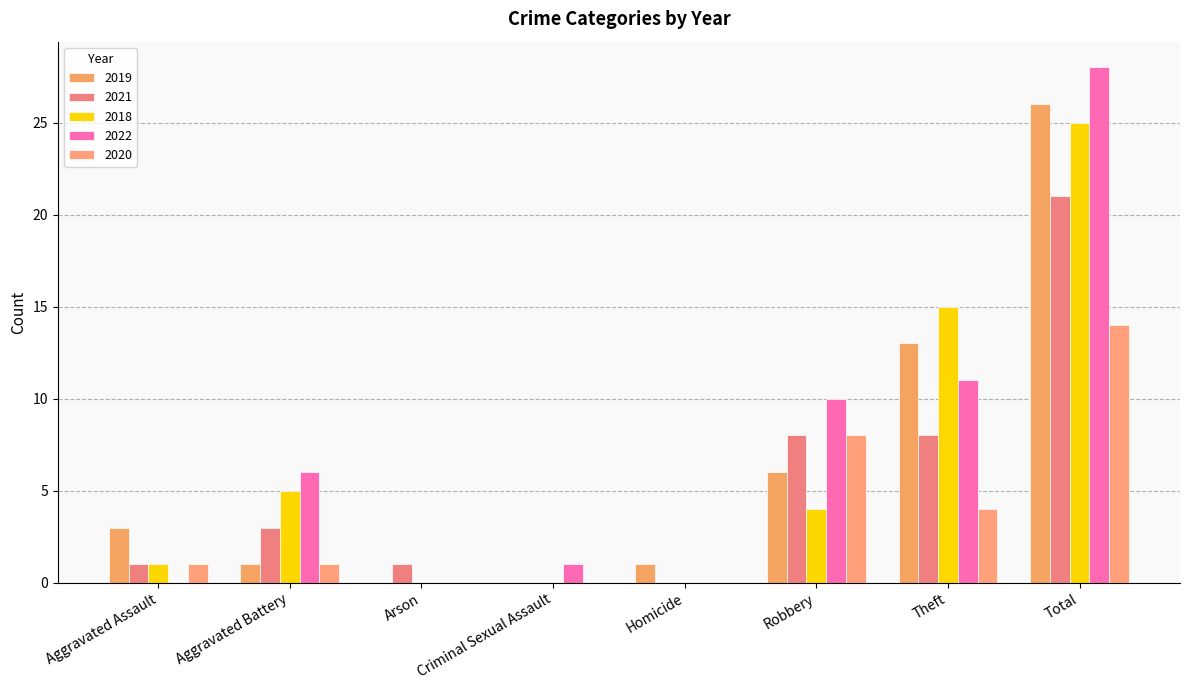

The value of 2020 at Total is 14. True or false?

True